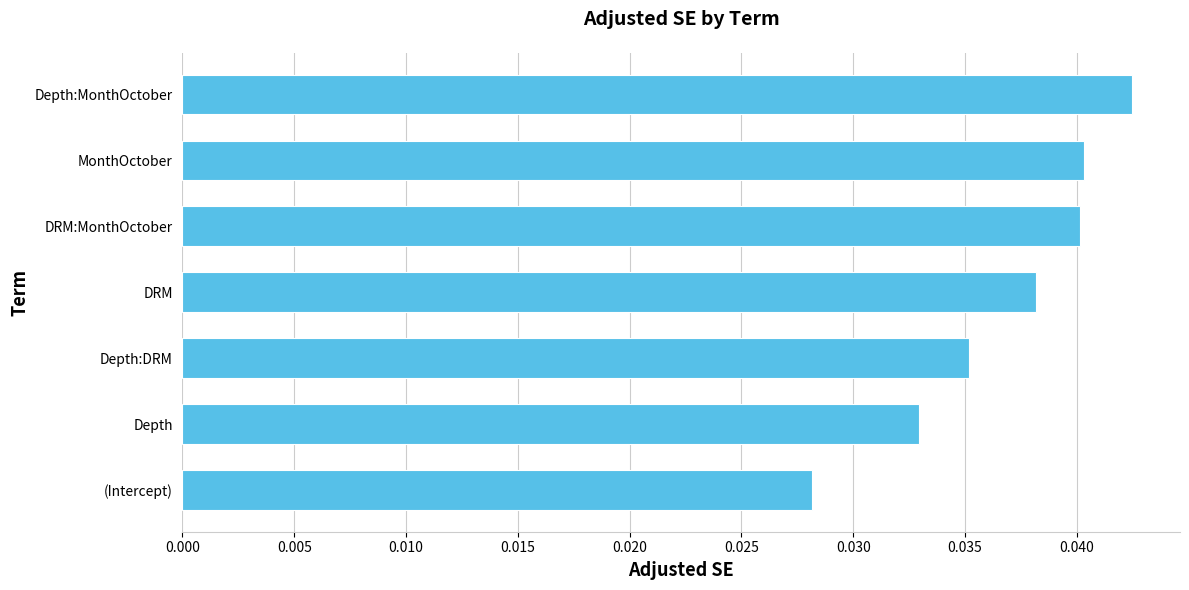

How many values are between 0 and 1?

7